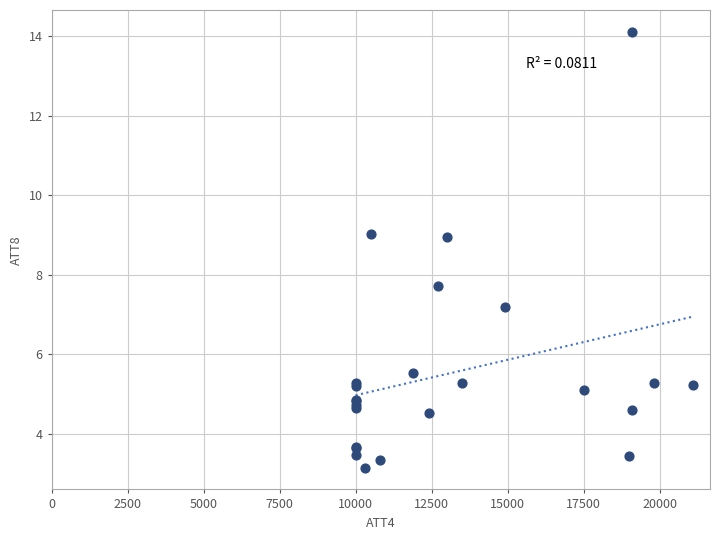

What Y value in the scatter plot is closest to 8?

7.7